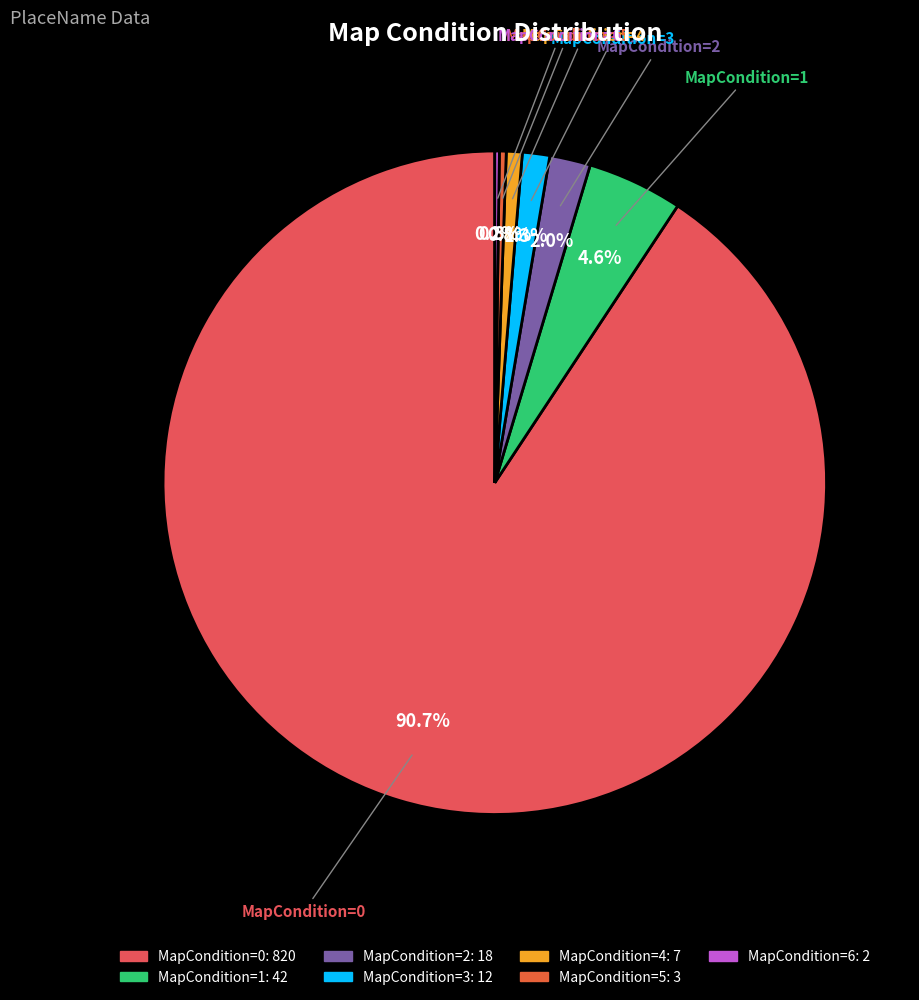

How much of the chart is everything except MapCondition=1?

95.4%